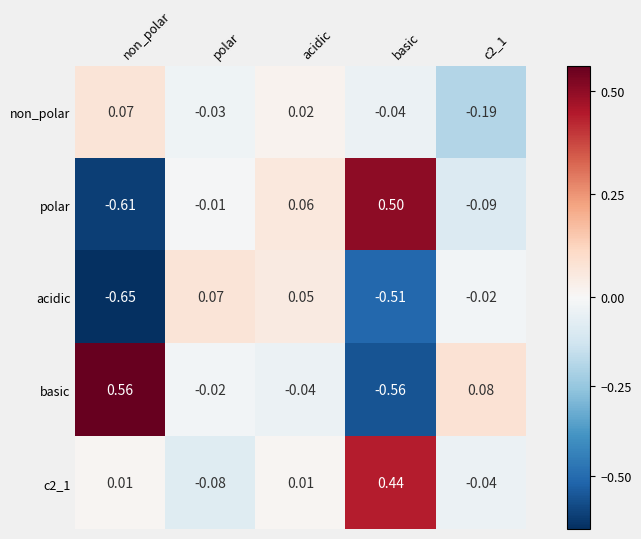

What is the difference between the highest and lowest values at basic?

1.1